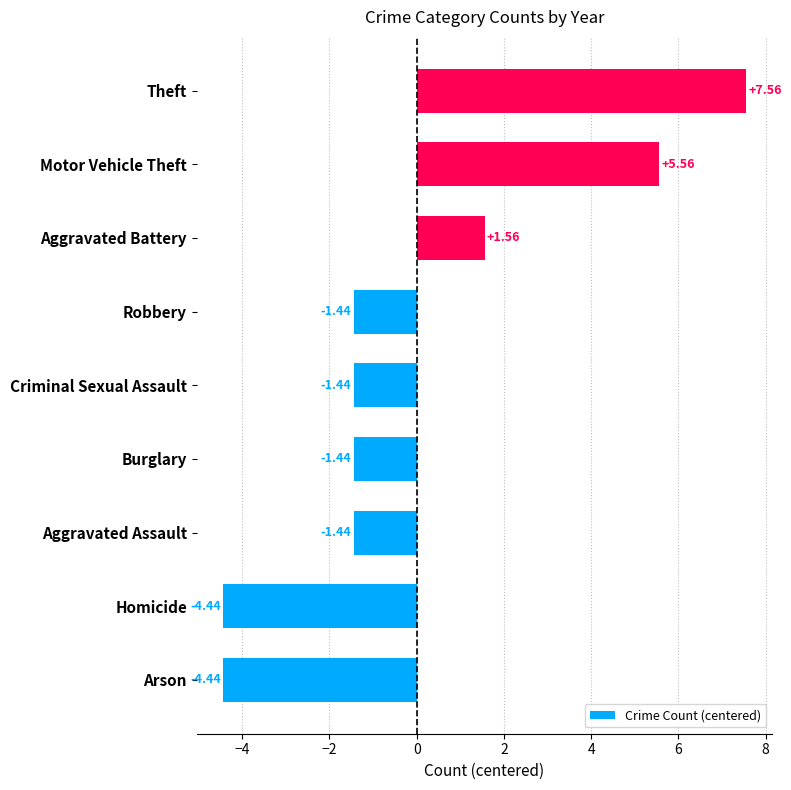

Approximately how many times larger is the value at Motor Vehicle Theft compared to Theft?

0.7